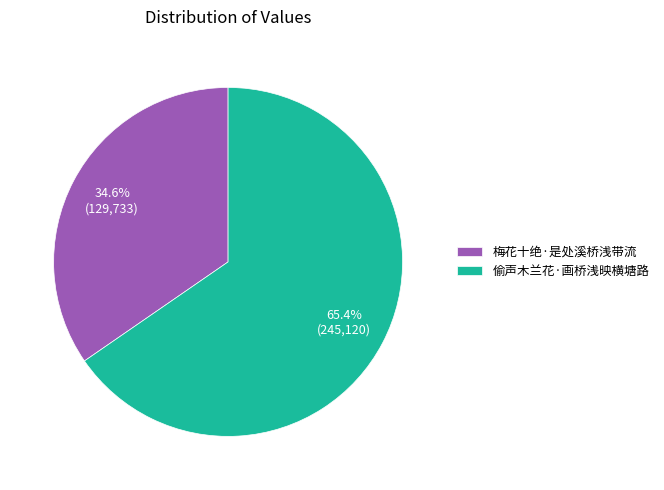

To the nearest percent, what percentage of the pie is 梅花十绝·是处溪桥浅带流?

35%